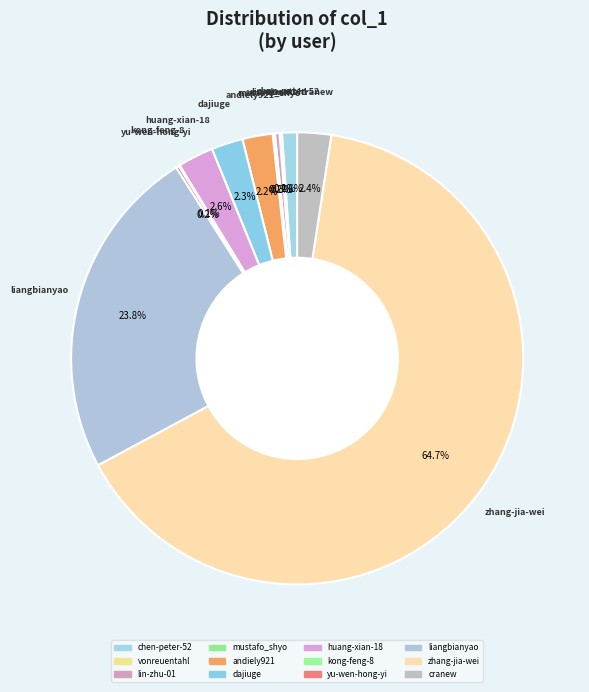

Is there a majority slice in this chart?

Yes